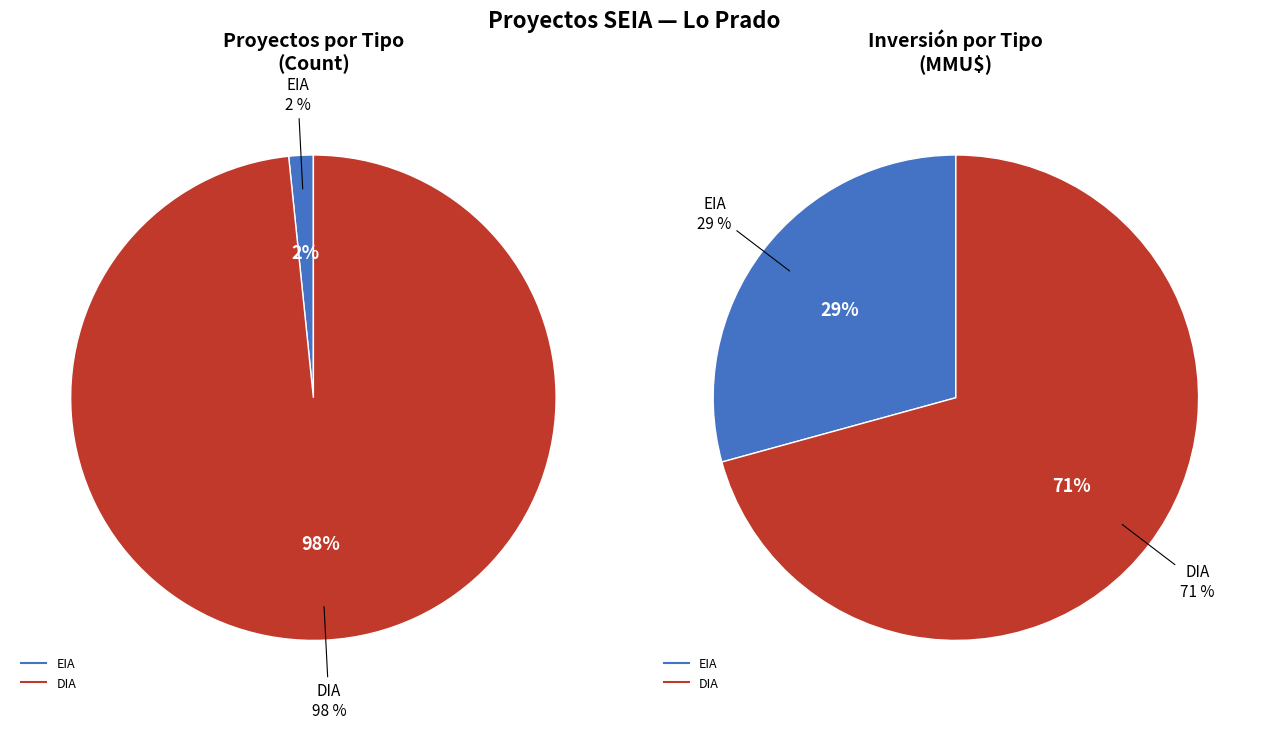

What is the change in value from EIA to DIA?

+119